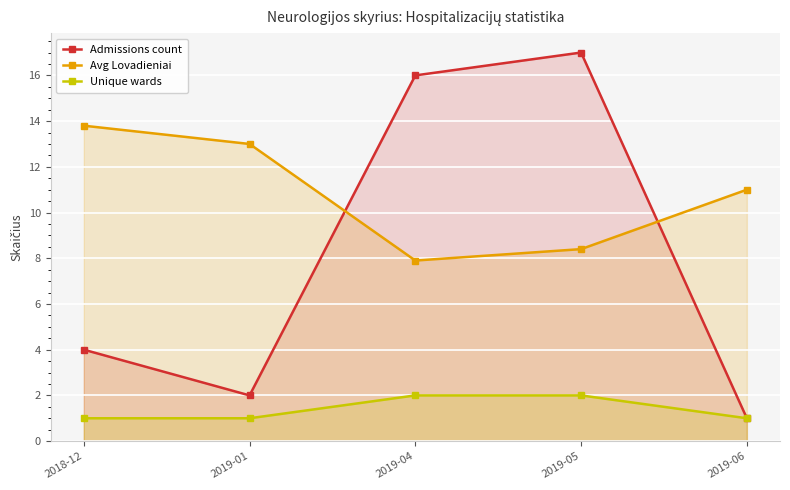

At how many categories does at least one series exceed 8?

5